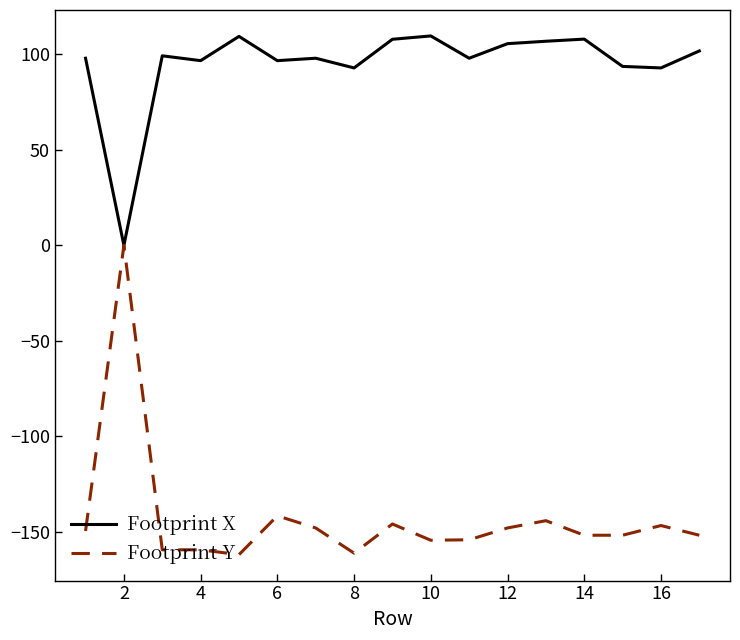

Which series has the largest range (max minus min)?

Footprint Y